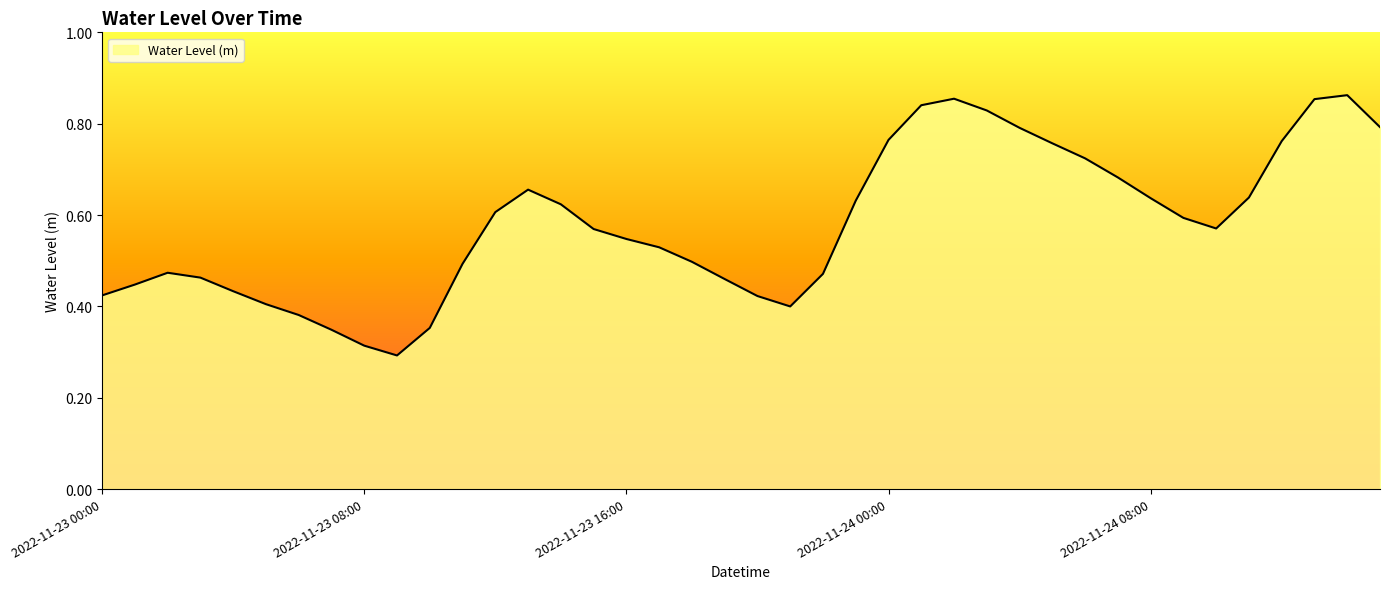

What is the greatest value displayed?

0.9